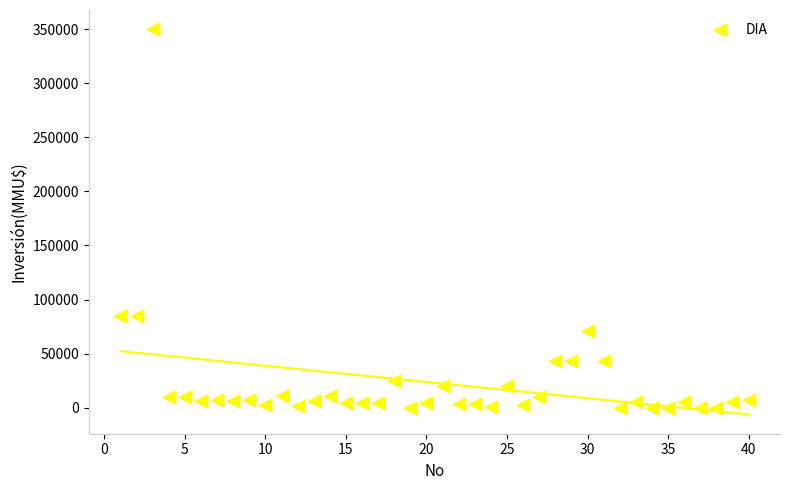

What is the range of Y values (max minus min)?

350000